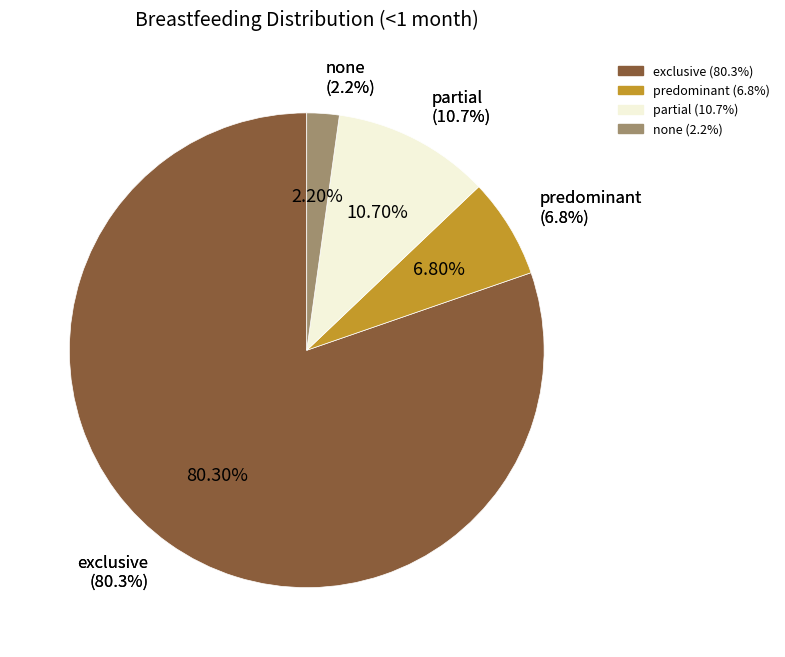

Which slice represents more than half of the pie?

exclusive